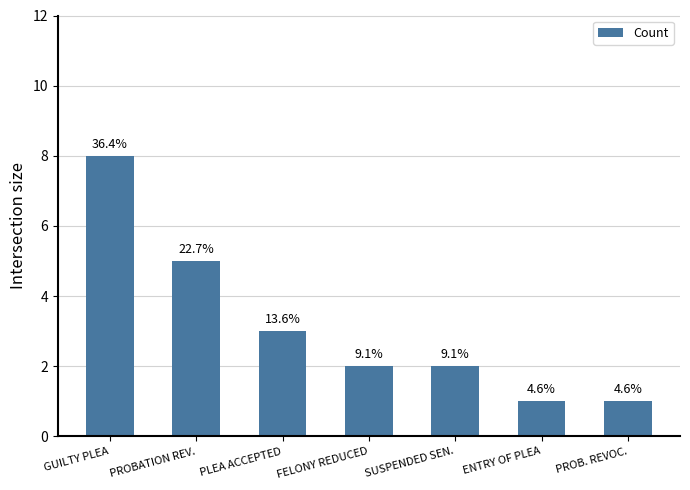

Does the chart contain any negative values?

No